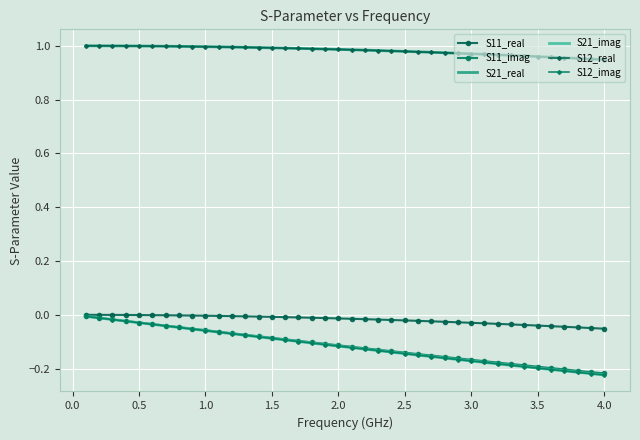

True or false: S12_real and S12_imag cross at least once.

False